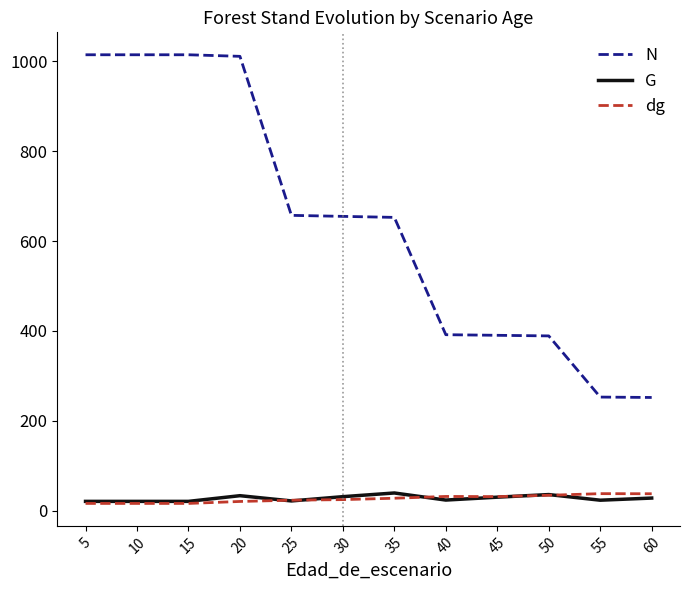

What is the difference between the maximum and minimum values in the dg series?

21.8